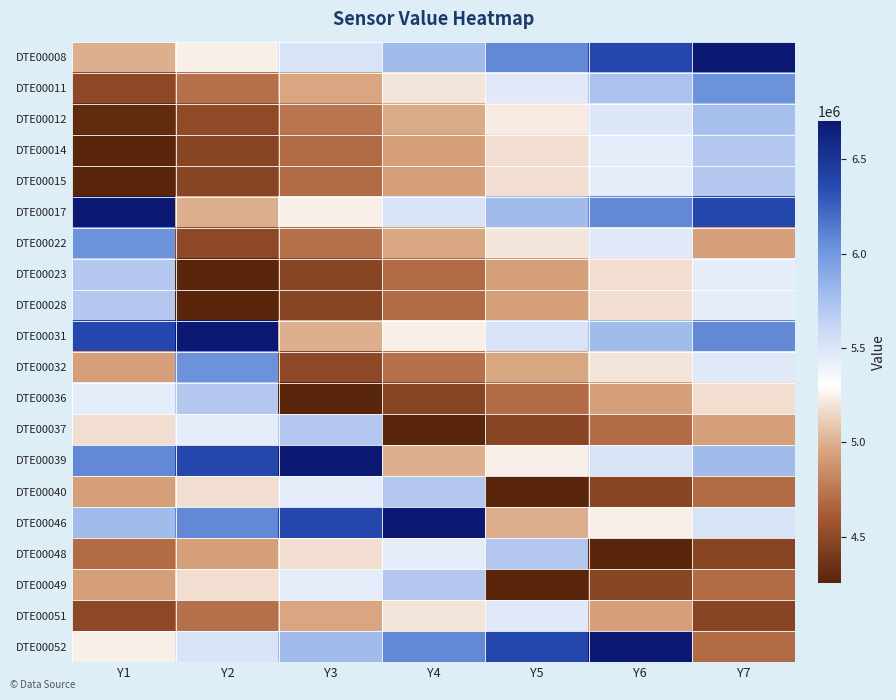

What is the minimum value shown in the chart?

4258600